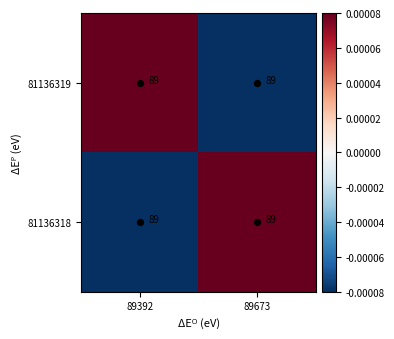

Rank the series at 89392 from highest to lowest value.

81136319, 81136318